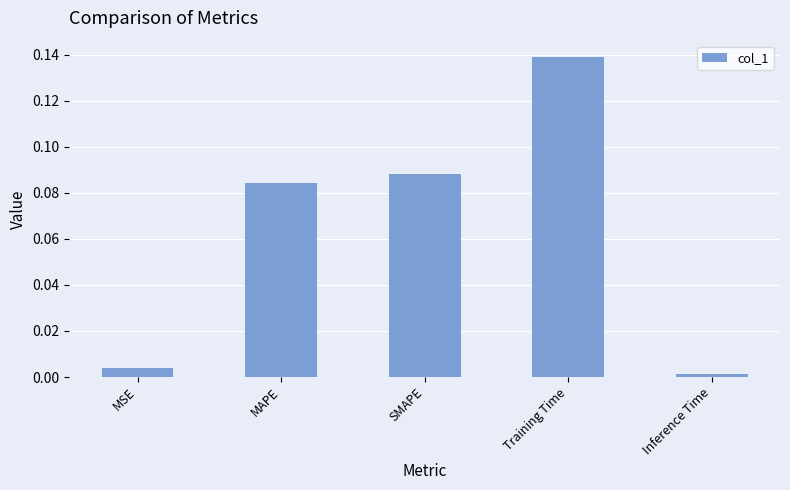

What is the label of the 2nd bar from the left?

MAPE